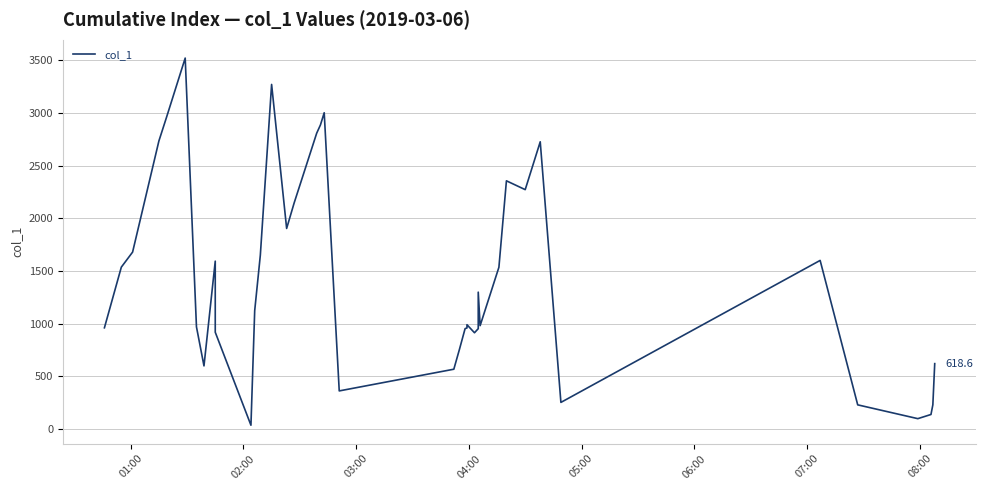

What is the average value?

1426.3